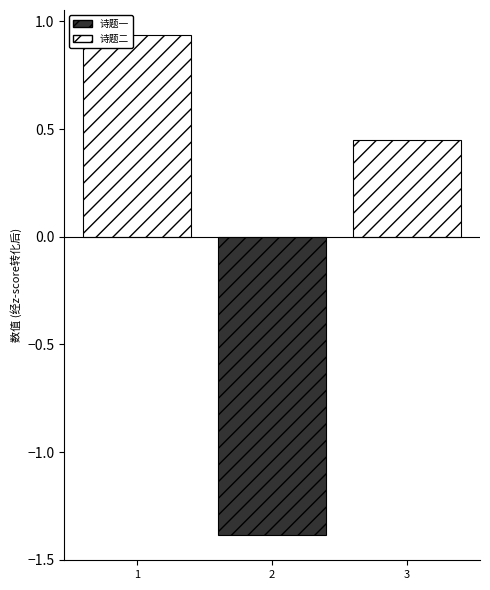

What is the change in value from 1 to 3?

-0.5